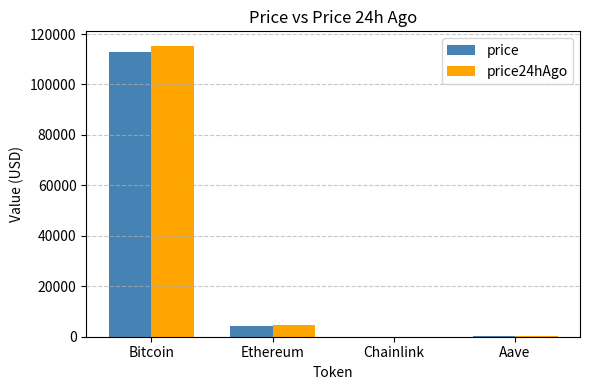

Which category has the highest value in the price series?

Bitcoin